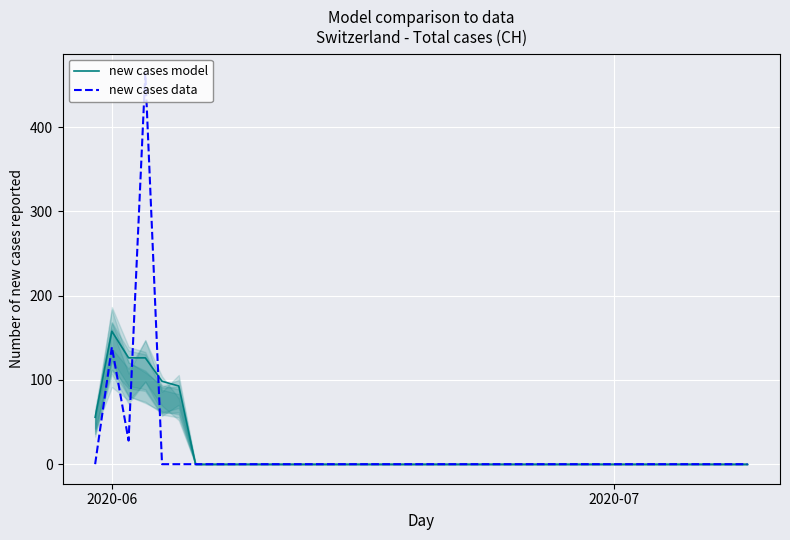

At which label does new cases model reach its peak?

2020-06